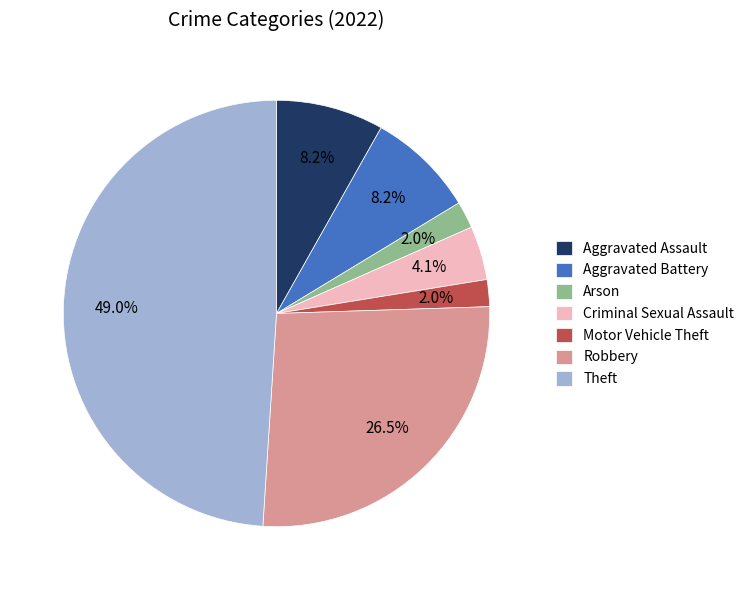

To the nearest percent, what is the combined percentage of Theft and Aggravated Battery?

57%